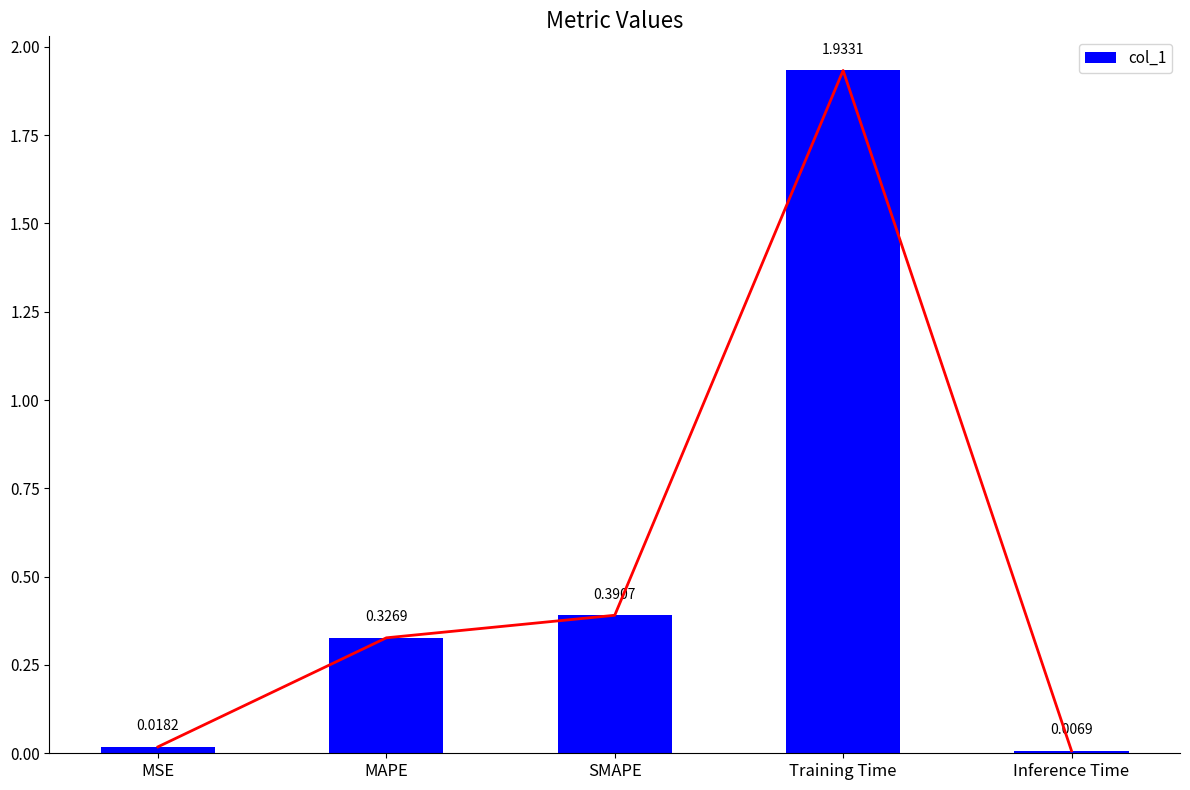

Reading left to right, extract all data points from this chart.

MSE=0.0	MAPE=0.3	SMAPE=0.4	Training Time=1.9	Inference Time=0.0